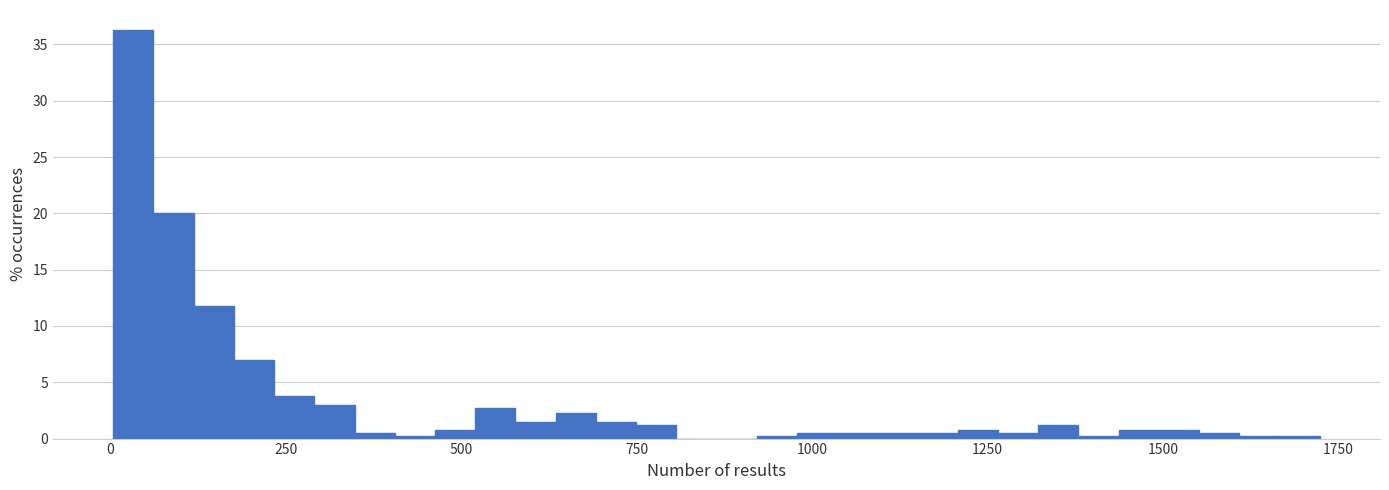

Around what value on the x-axis is the tallest bar? Give the approximate position of its centre, as read against the axis.

50